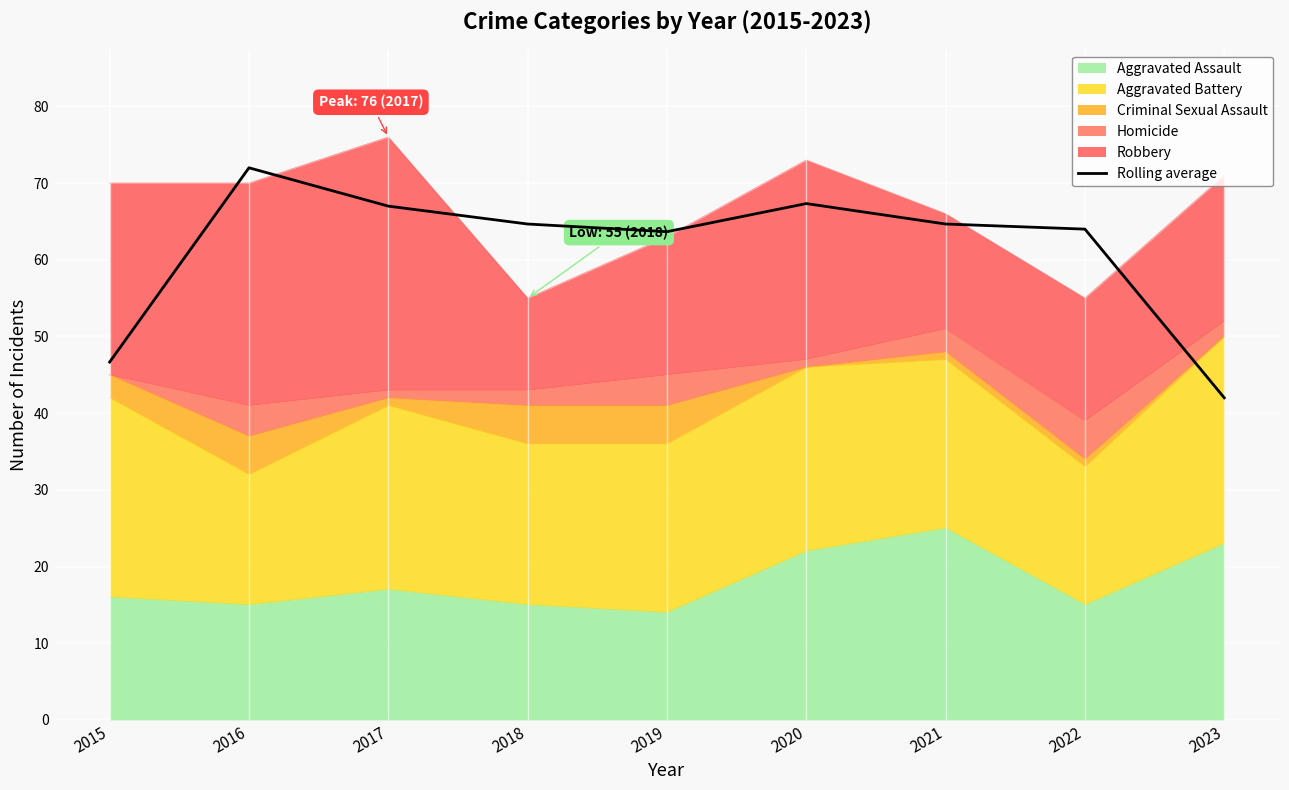

How many data points are less than 64?

4